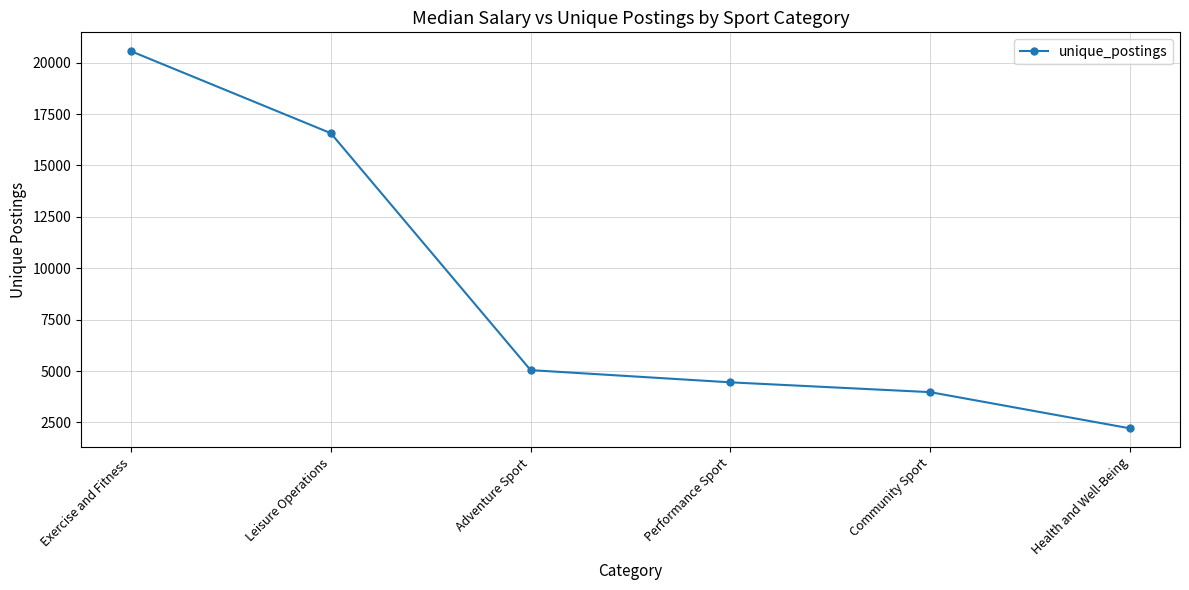

Rank the categories by value from lowest to highest.

Health and Well-Being, Community Sport, Performance Sport, Adventure Sport, Leisure Operations, Exercise and Fitness